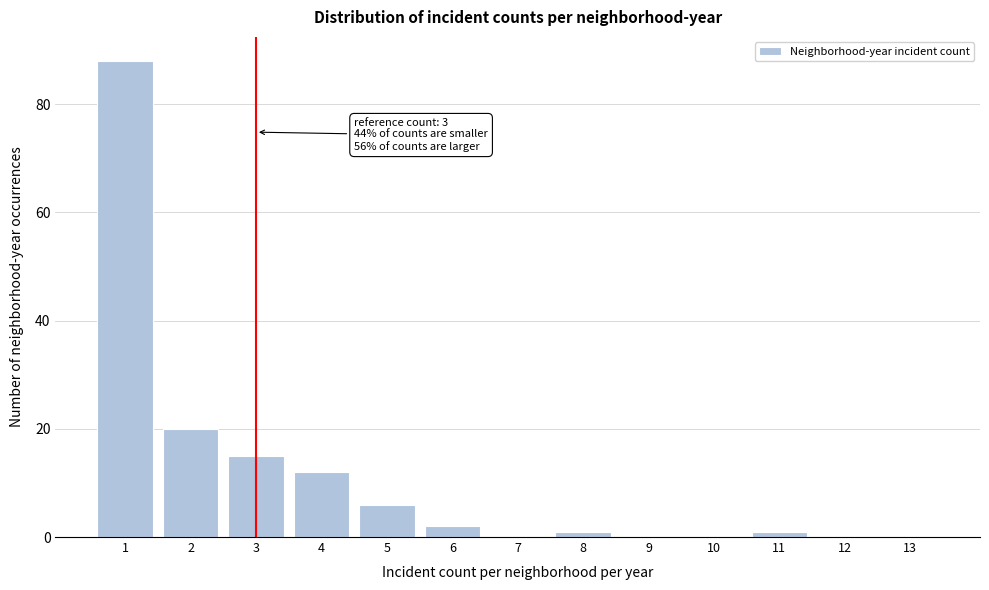

Reading left to right, transcribe all the data shown in this chart.

1=88	2=20	3=15	4=12	5=6	6=2	7=0	8=1	9=0	10=0	11=1	12=0	13=0